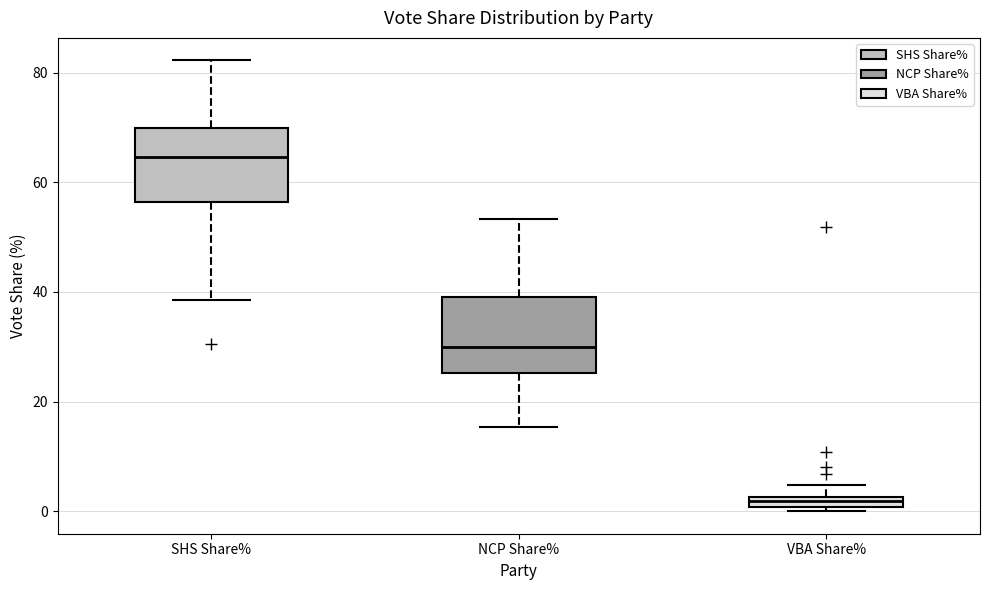

Which box's median line is the highest?

SHS Share%